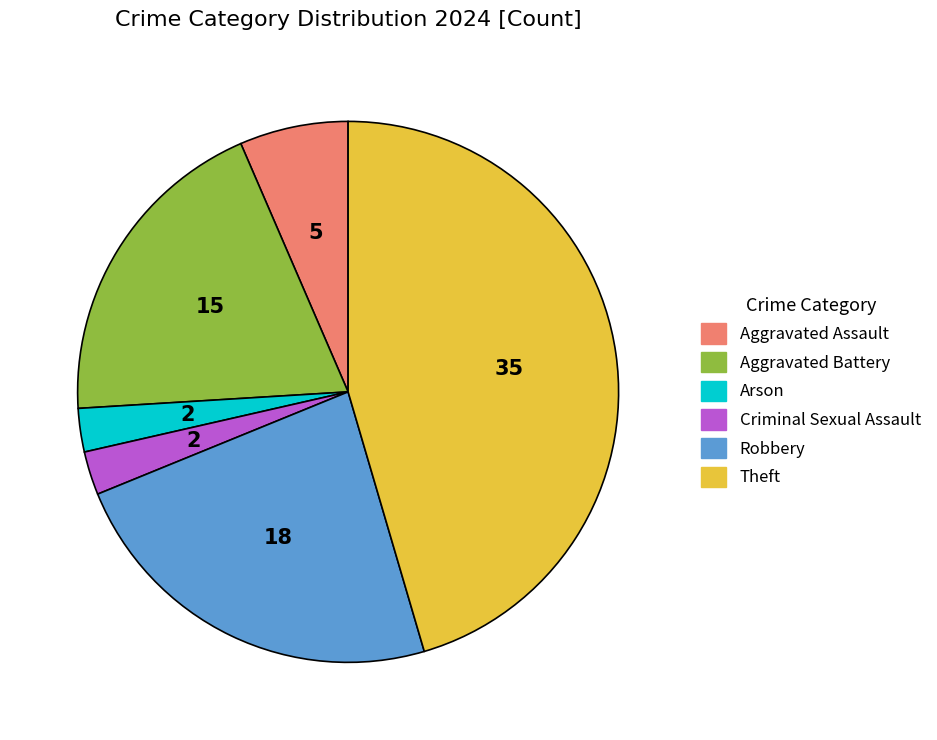

Is there any slice that represents more than half of the pie?

No